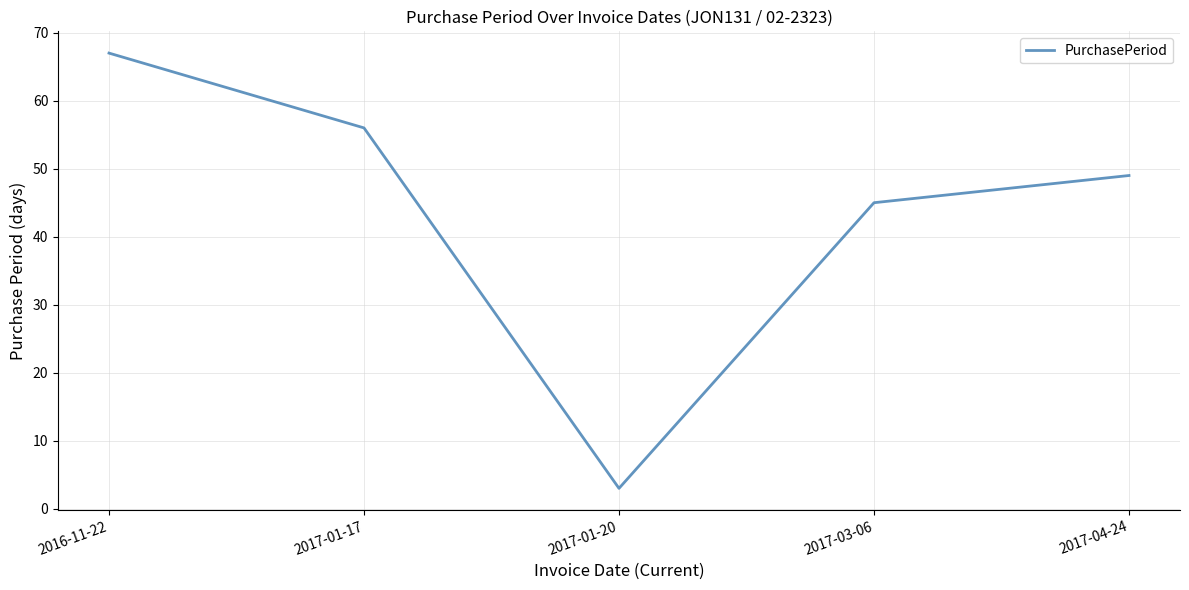

What is the difference between the maximum and minimum values?

64